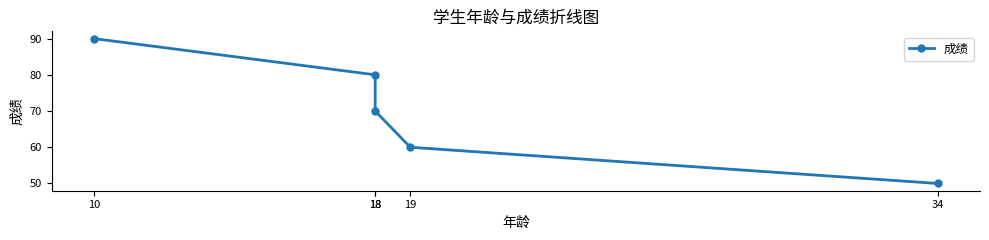

Reading right to left, extract all data points from this chart.

50	60	70	80	90